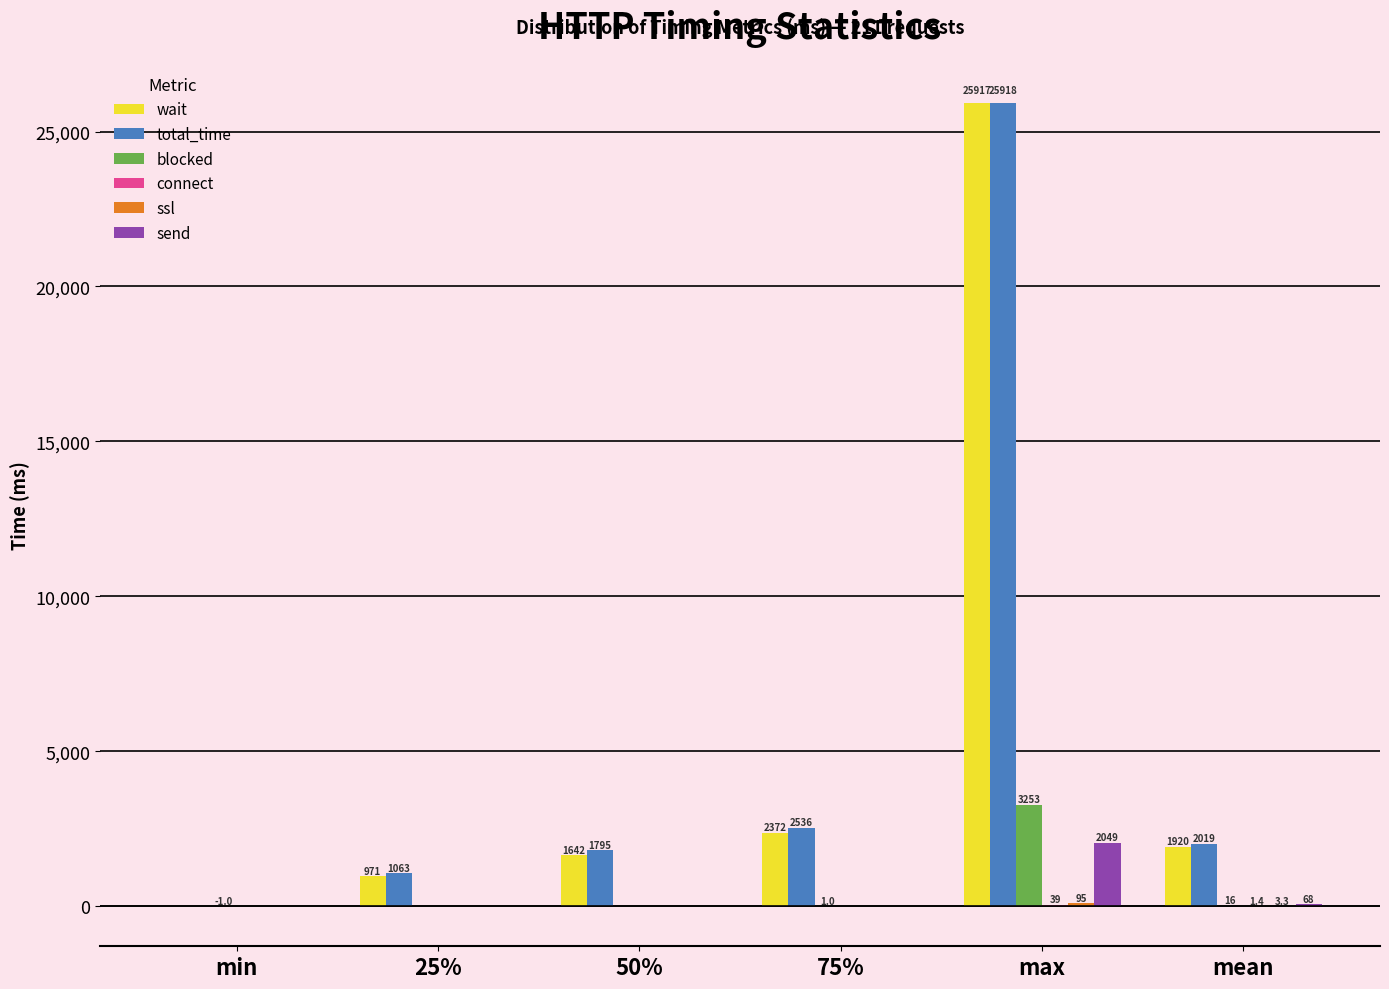

What is the average value of the send series?

352.9